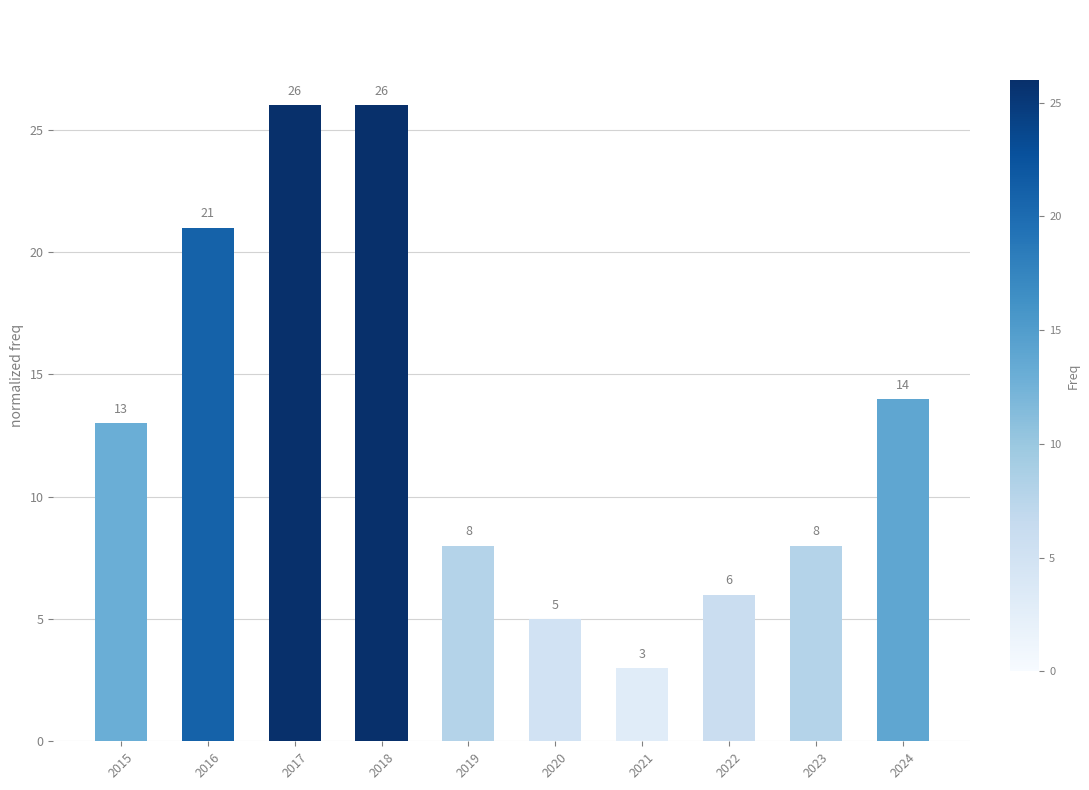

What is the ratio of the value at 2021 to the value at 2023?

0.4